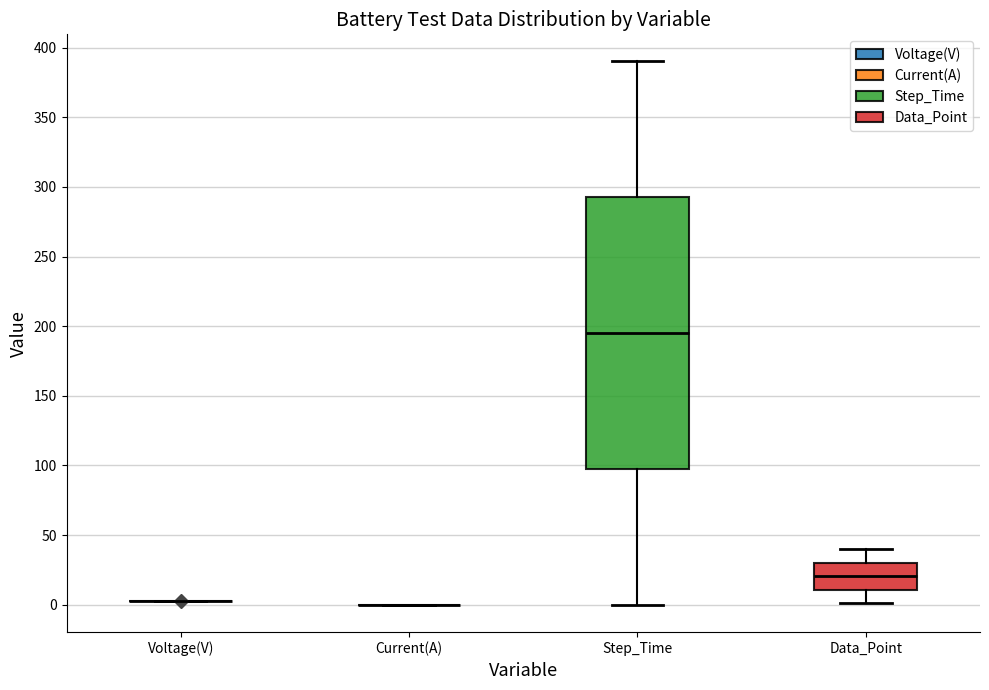

Where does the median line of the box for Data_Point sit on the y-axis? The values are not printed on the chart, so give them approximately, as read against the axis.

20